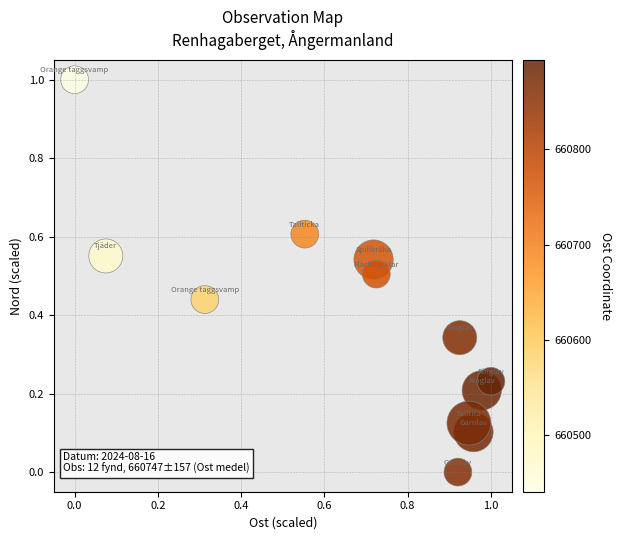

What is the range of Y values (max minus min)?

1.0